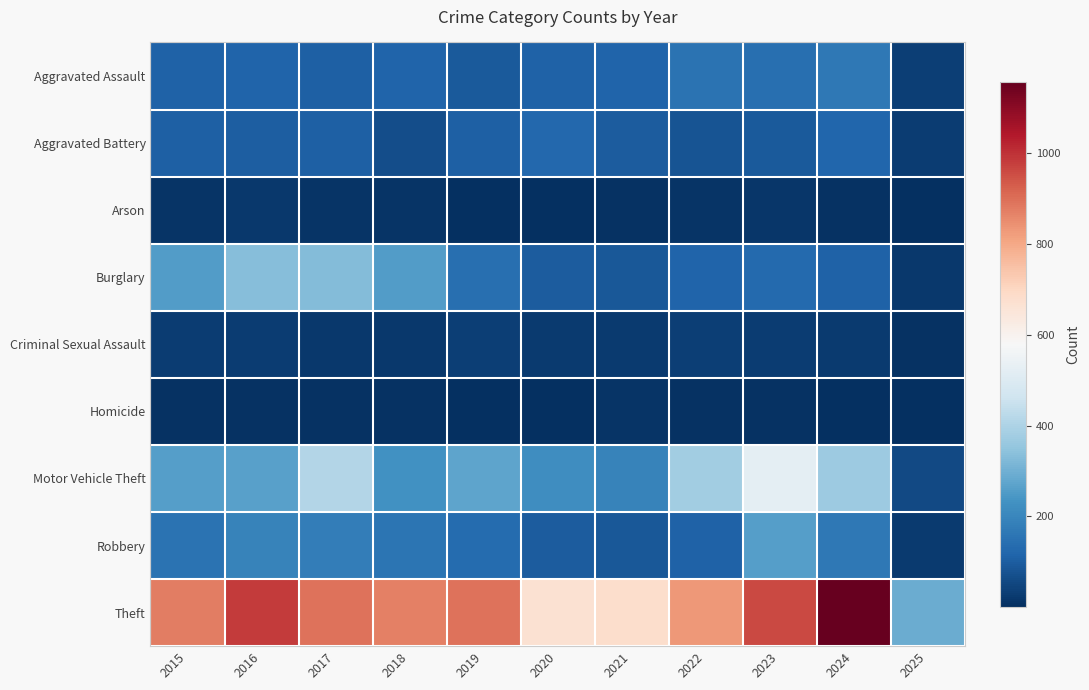

Which category has the lowest value across all series?

2025